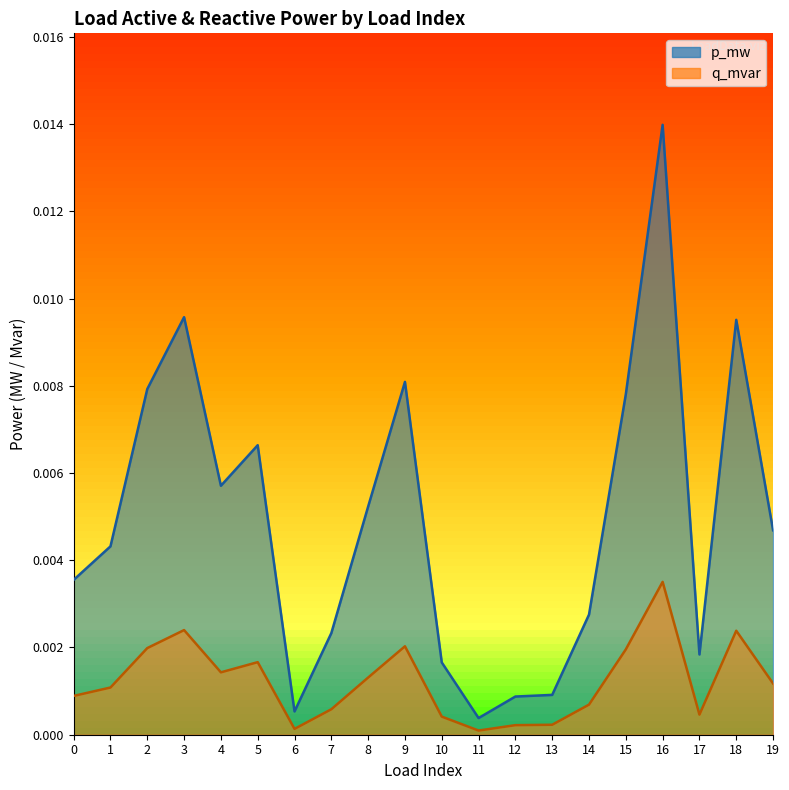

True or false: p_mw has a value of 0.0 at 12.

False